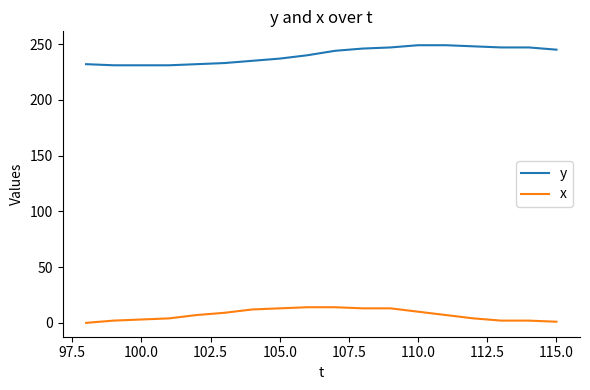

How many lines are shown in the chart?

2